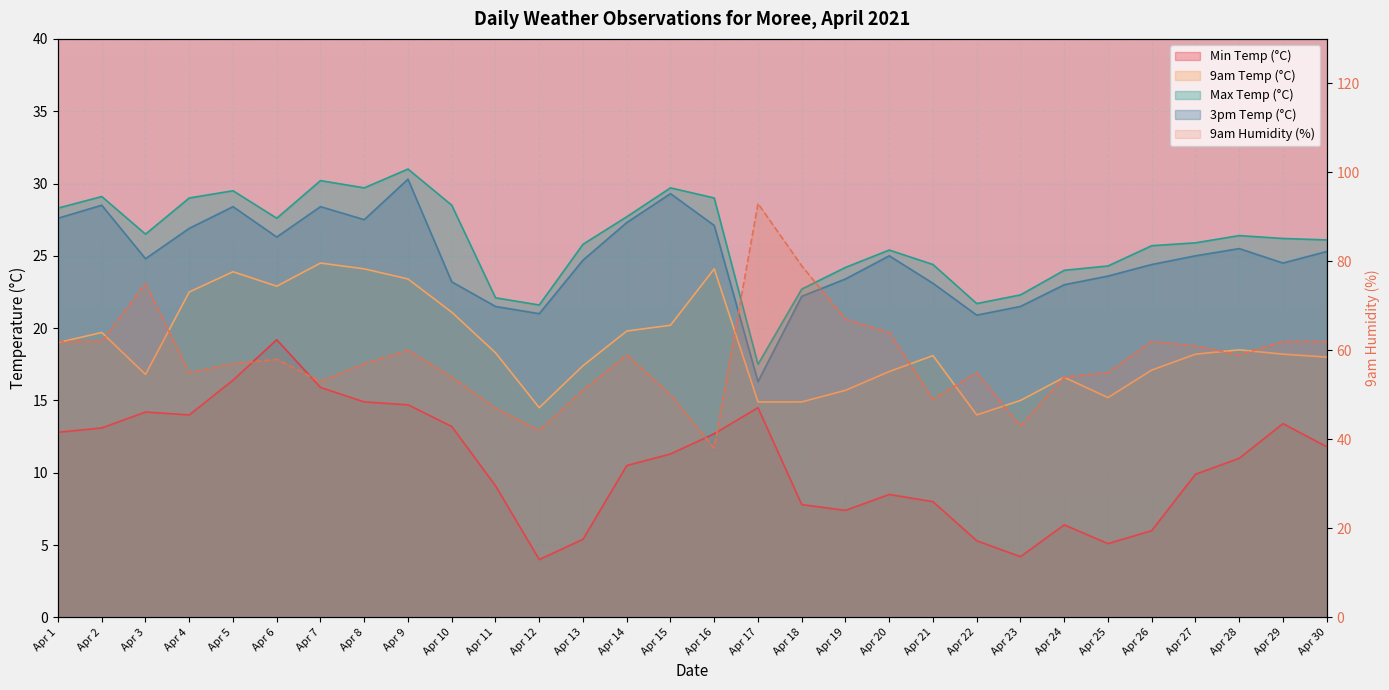

True or false: 9am Humidity (%) has a value of 60.0 at Apr 9.

True